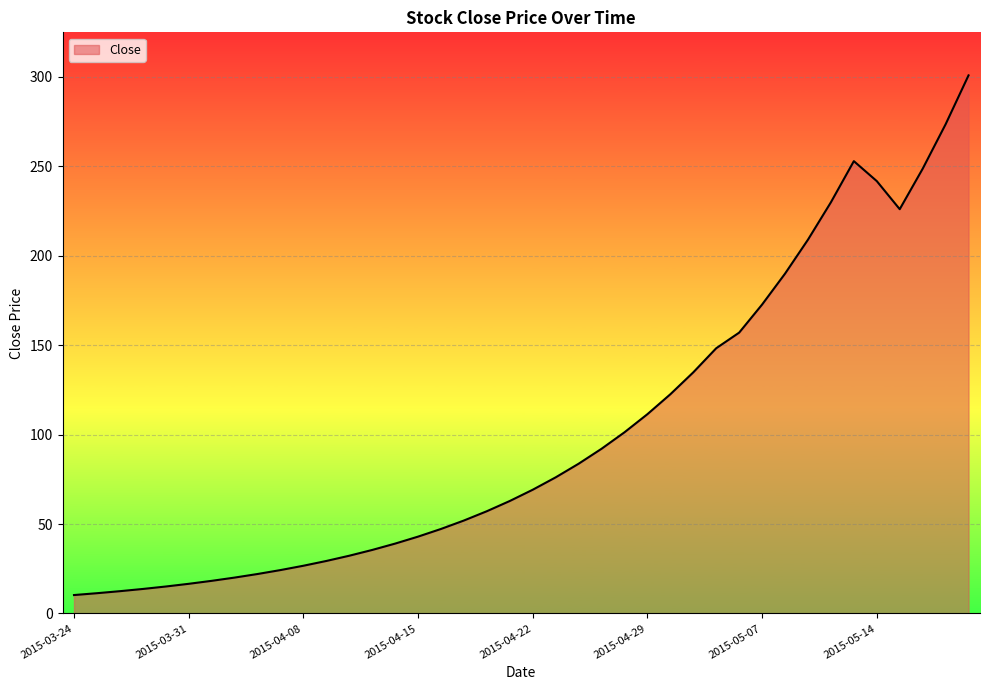

What is the greatest value displayed?

300.8